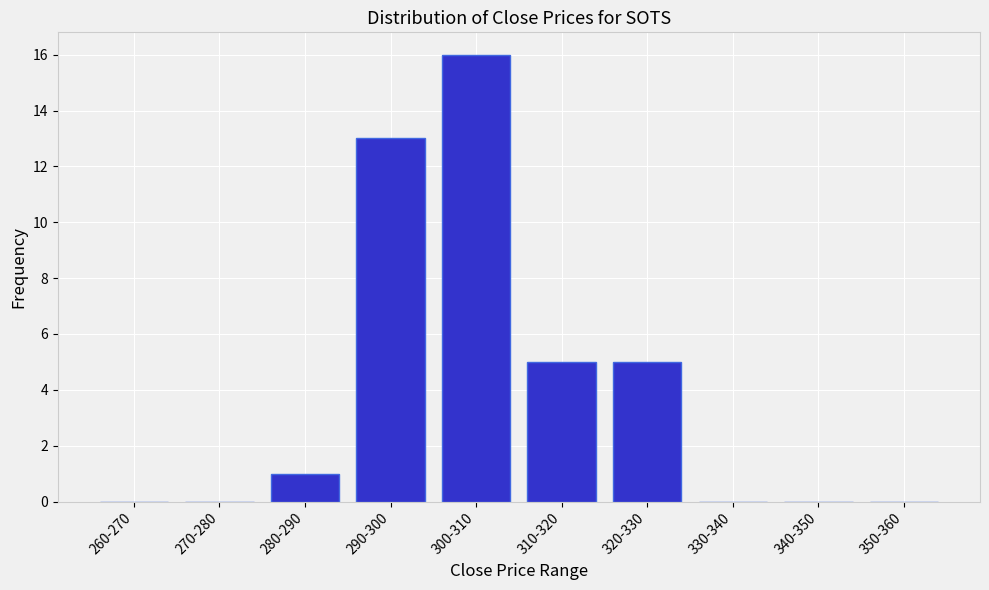

Reading right to left, extract all data points from this chart.

350-360=0	340-350=0	330-340=0	320-330=5	310-320=5	300-310=16	290-300=13	280-290=1	270-280=0	260-270=0